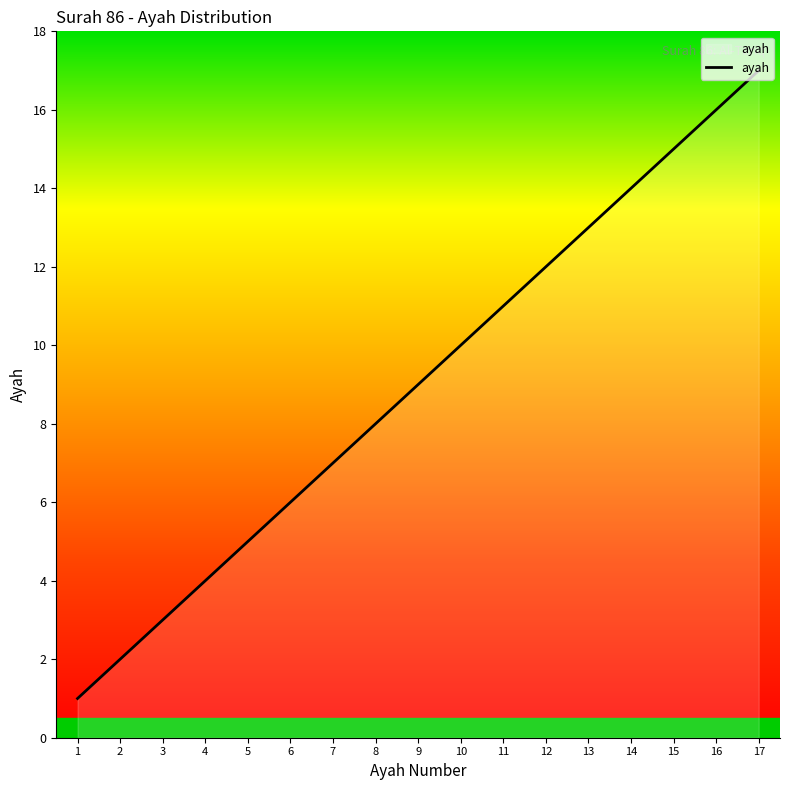

What is the sum of the values at 6 and 13?

19